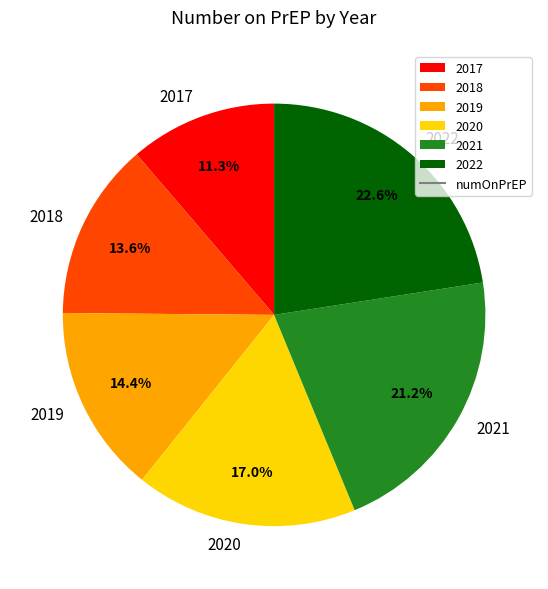

The 2022 slice represents 9% of the pie. True or false?

False